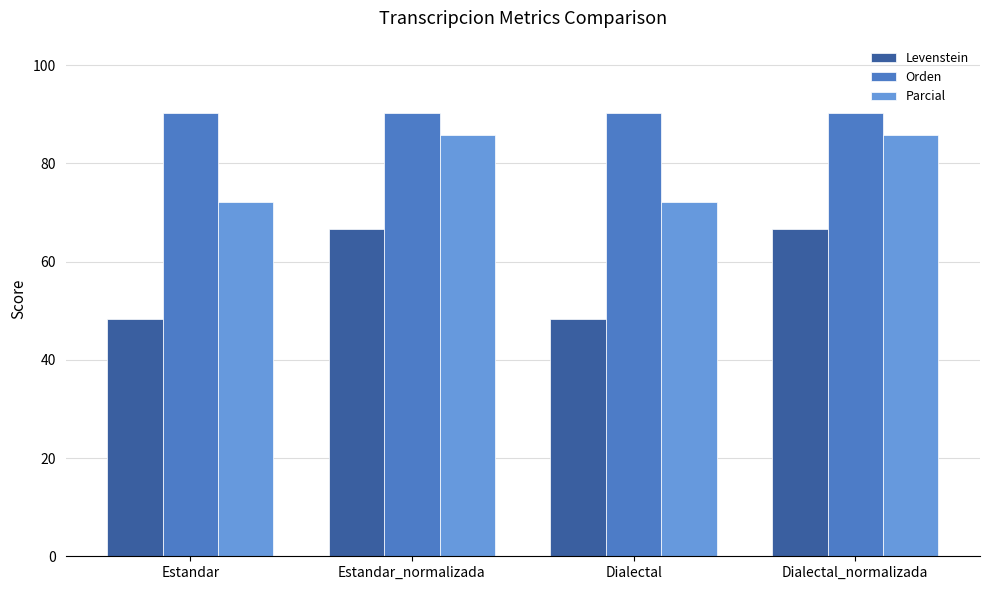

What is the label of the 3rd bar from the left?

Dialectal